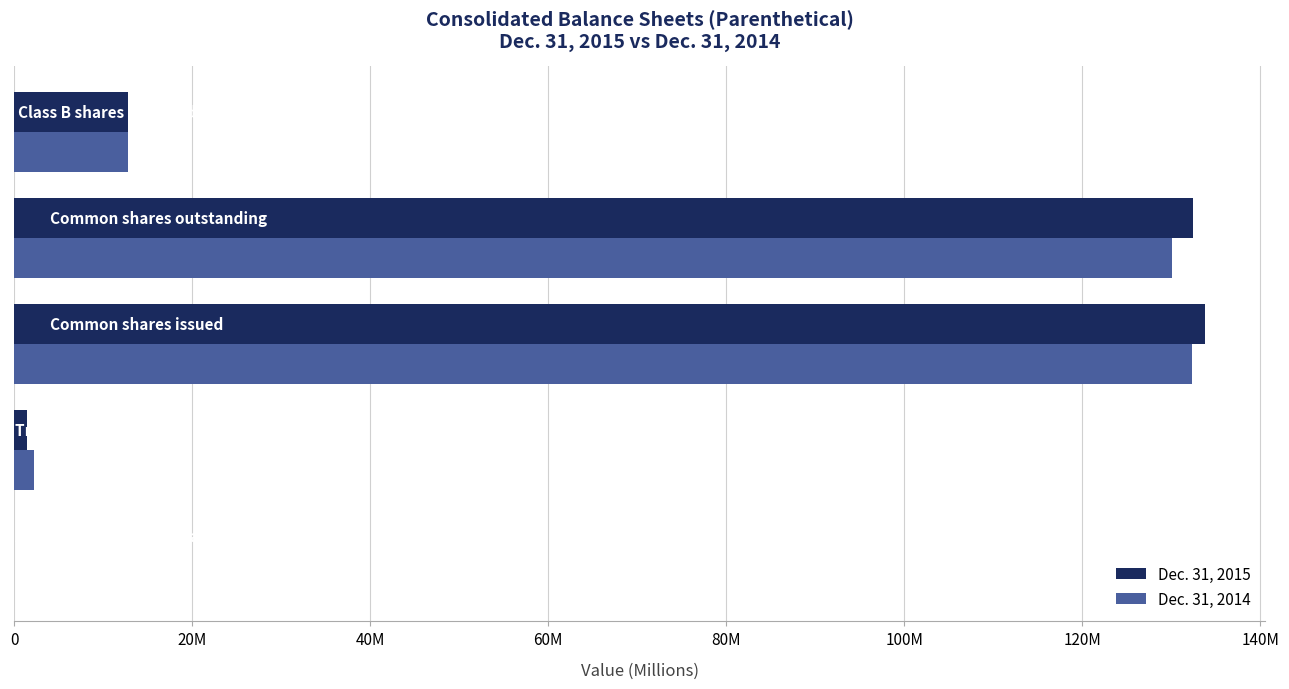

Reading left to right, transcribe all the data shown in this chart.

Dec. 31, 2015: 0.0	1.4	133.8	132.4	12.8
Dec. 31, 2014: 0.0	2.2	132.3	130.1	12.8